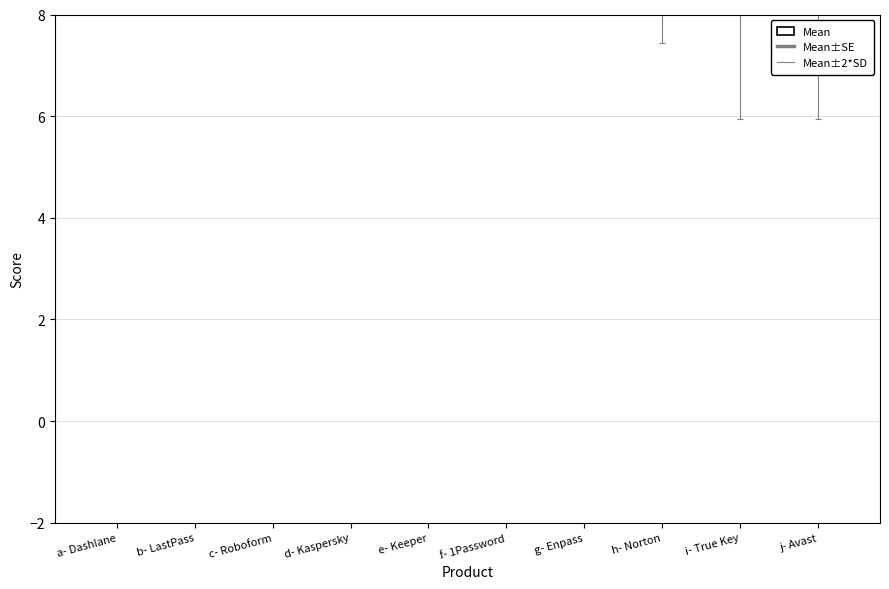

Which has a higher value, i- True Key or f- 1Password?

f- 1Password